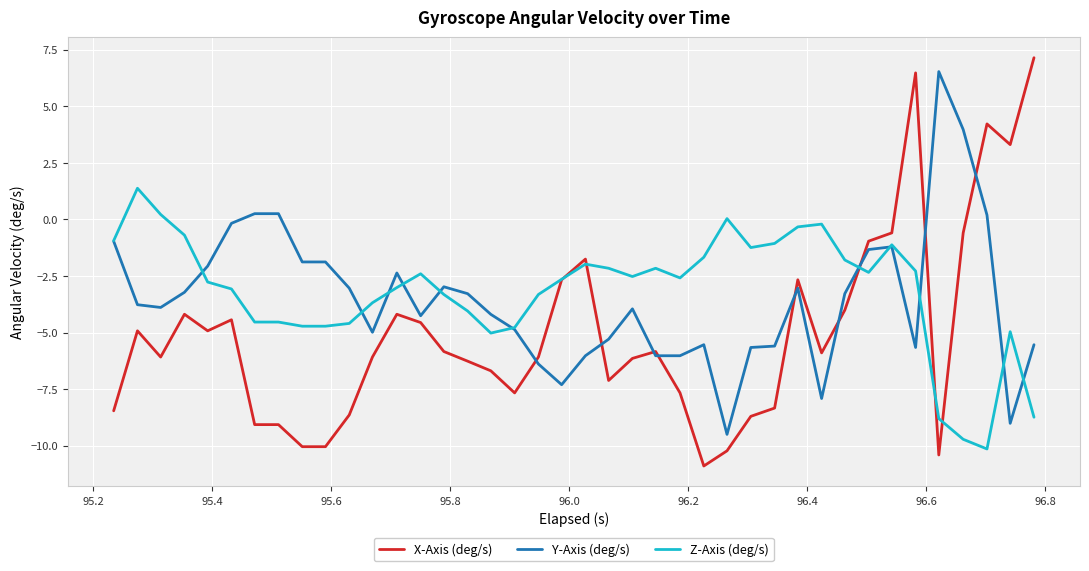

What is the highest value of the Z-Axis (deg/s) series?

1.4